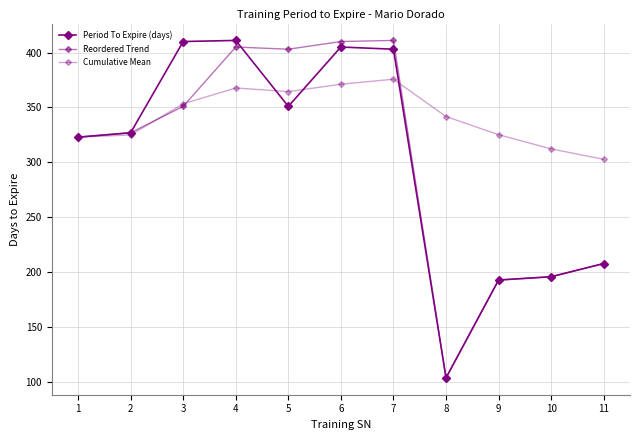

Count the number of categories in the chart.

11